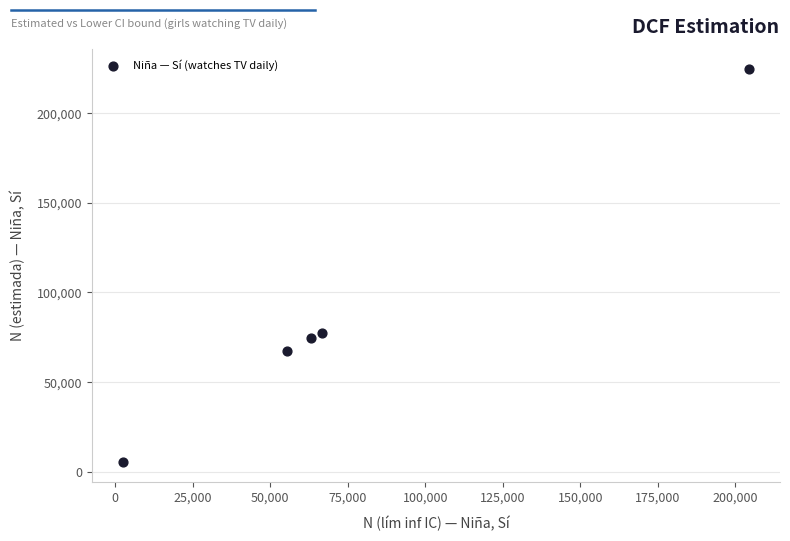

What is the average X value?

78426